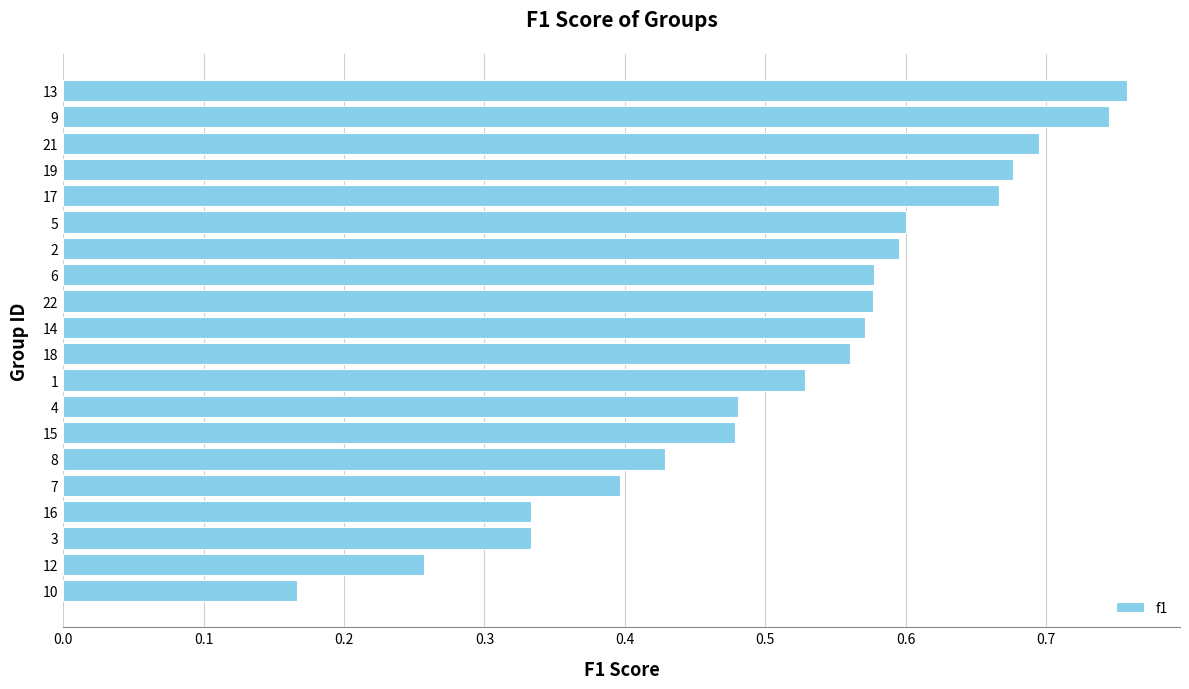

True or false: the data shows 0.5 at 13.

False